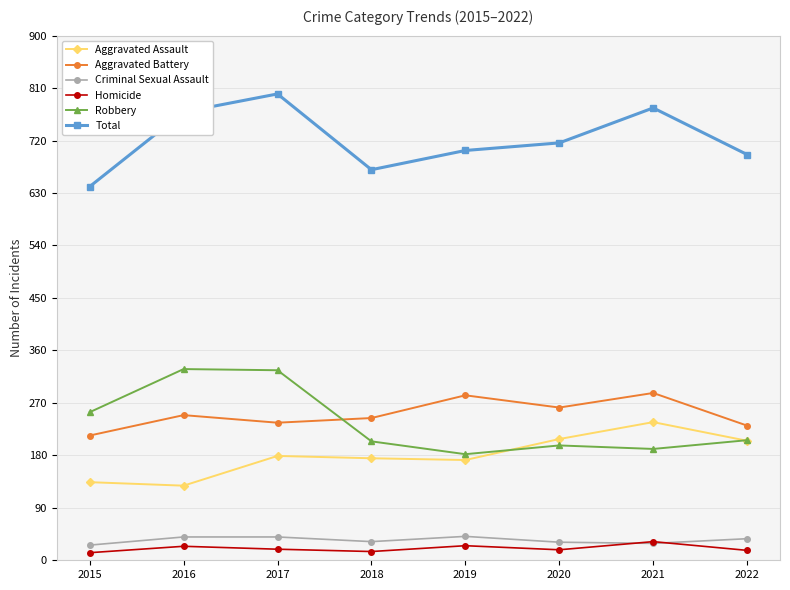

What is the difference between the maximum and minimum values in the Criminal Sexual Assault series?

15